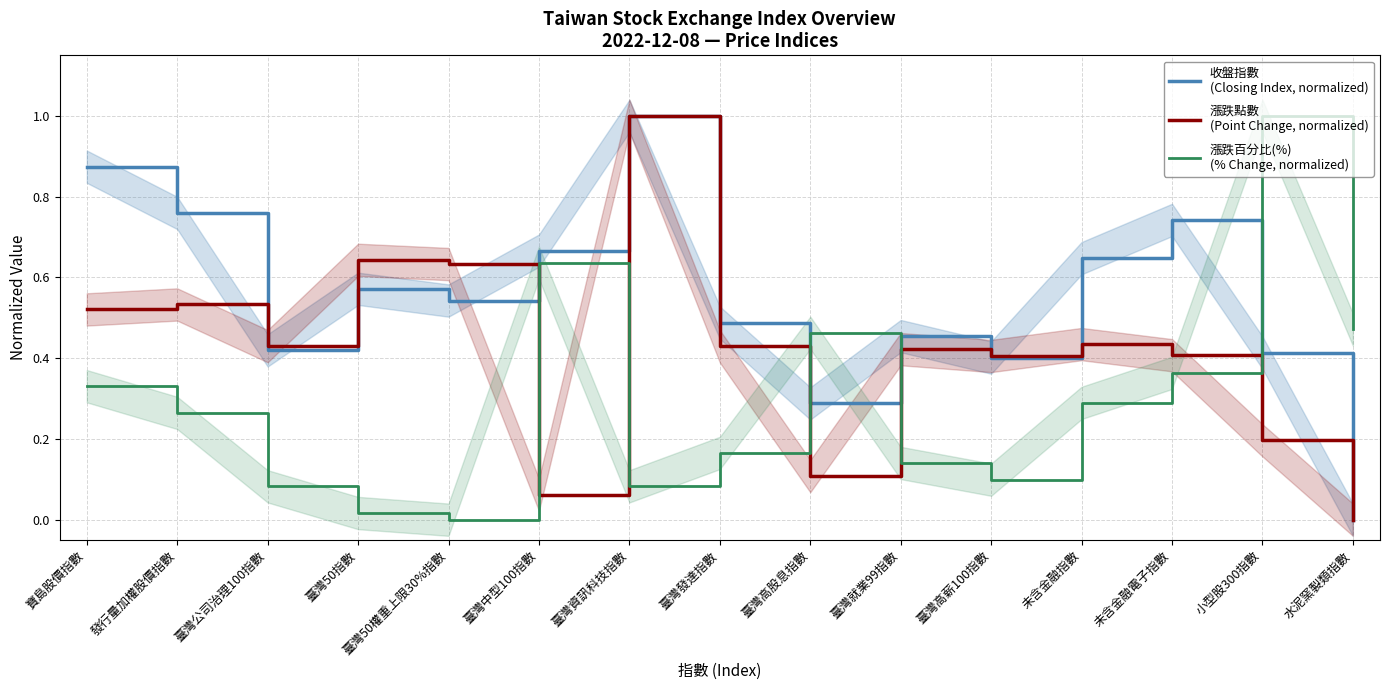

The 漲跌百分比(%)
(% Change, normalized) series shows 0.2 at 臺灣高薪100指數. True or false?

False